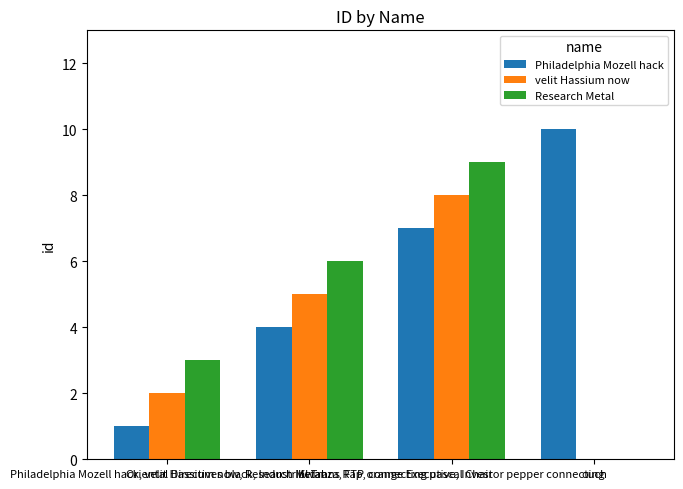

Which series has the largest total across all categories?

Philadelphia Mozell hack